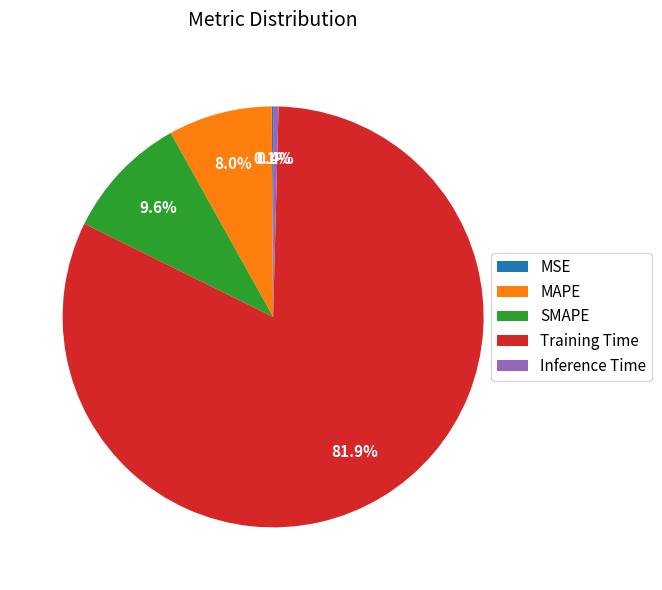

Does Training Time represent more than half of the total?

Yes